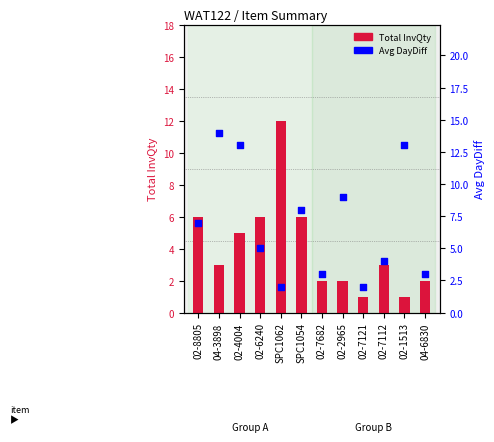

Which series has the largest total across all categories?

Avg DayDiff